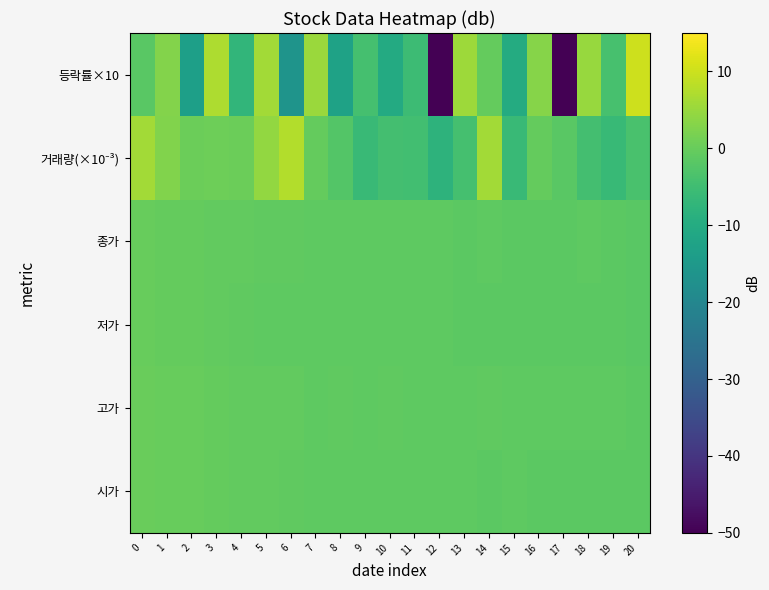

At which category is the sum across all series the highest?

5